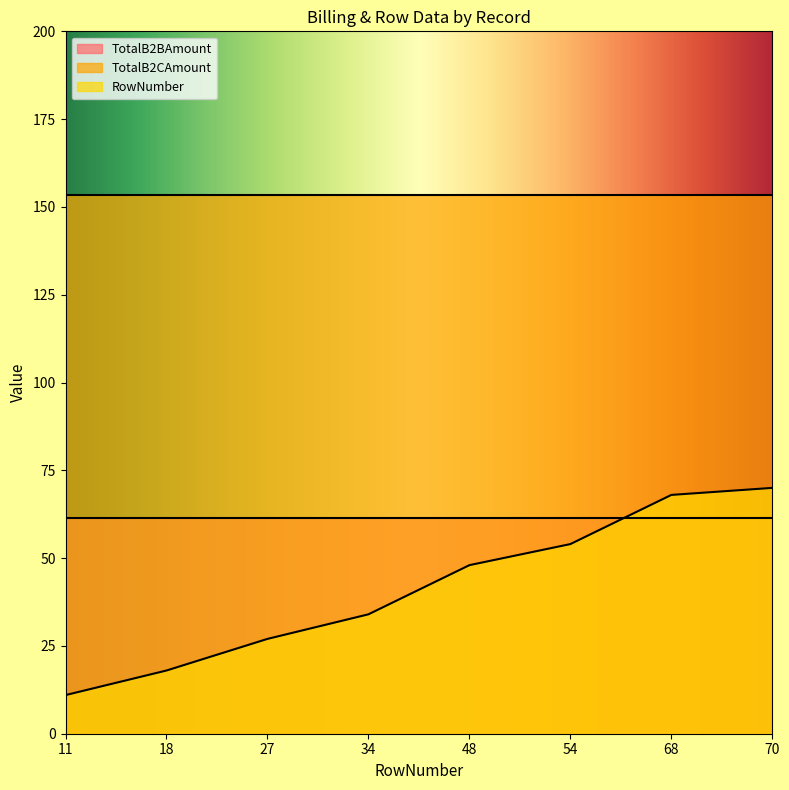

At which label is RowNumber closest to 40?

34